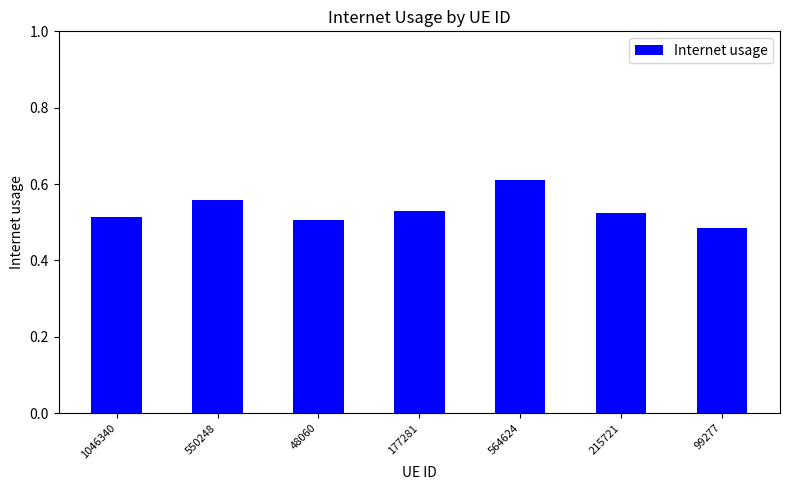

At which category does the chart reach its minimum across all series?

99277